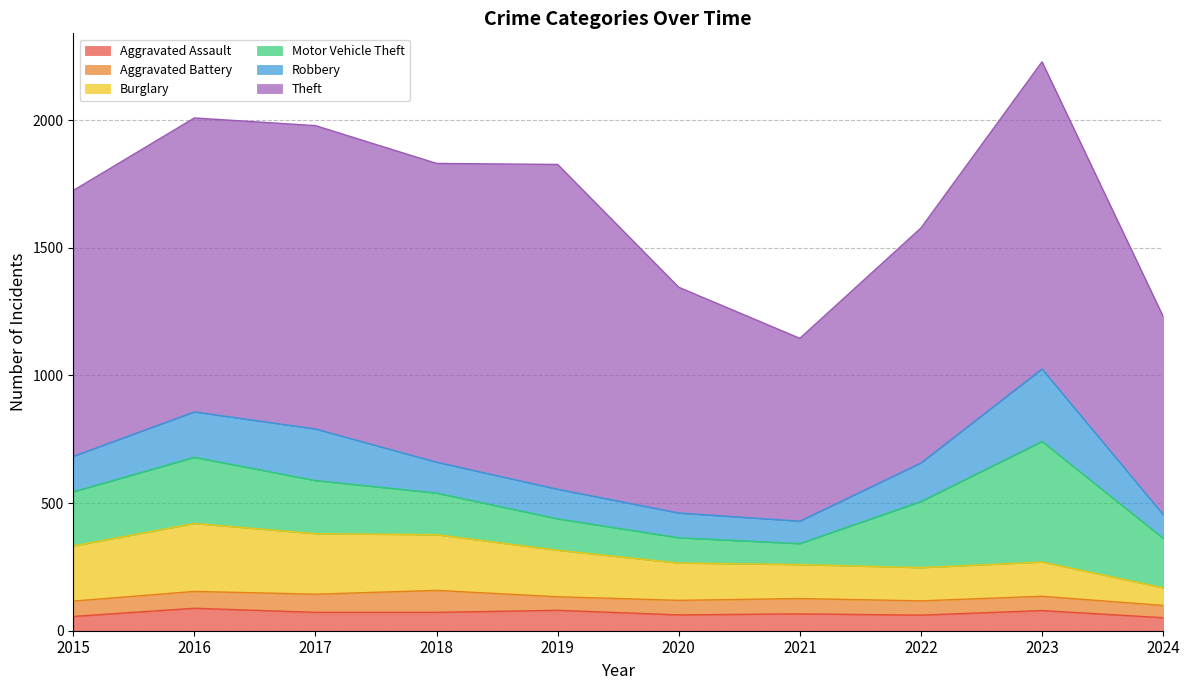

True or false: Aggravated Battery and Theft intersect in this chart.

False